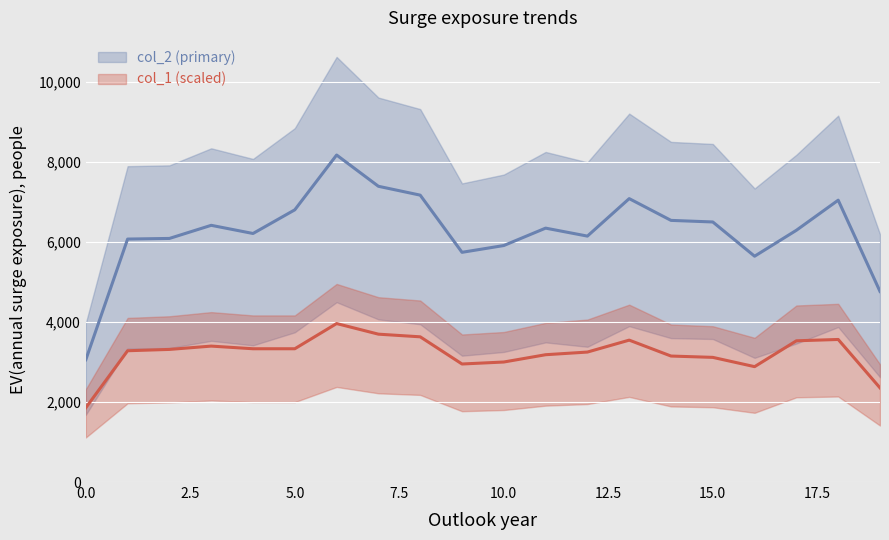

True or false: col_2 trend and col_1 trend cross at least once.

False